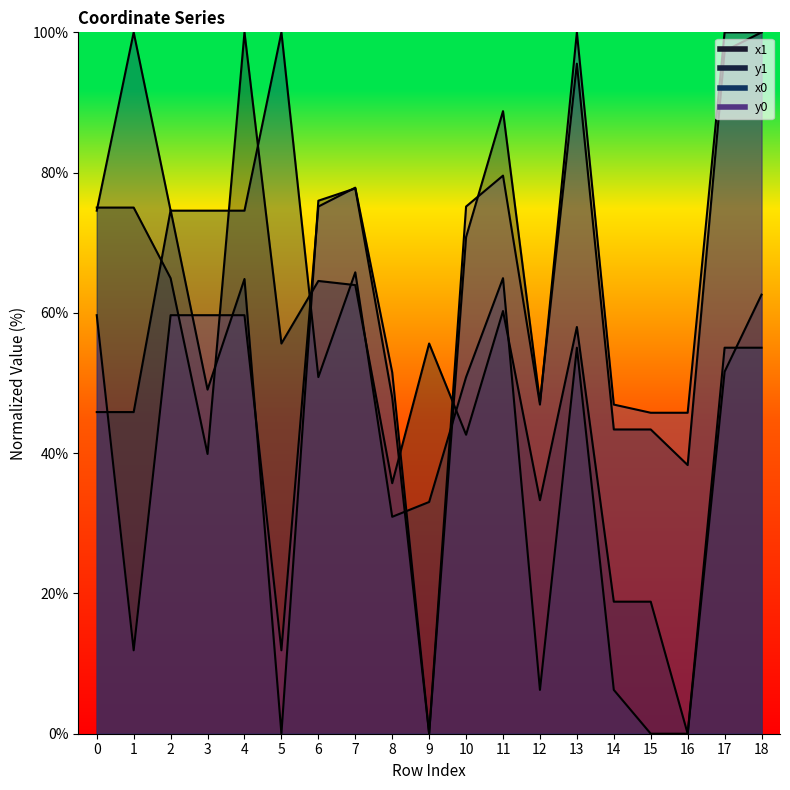

In y1, how many points are higher than both neighbors (excluding endpoints)?

5